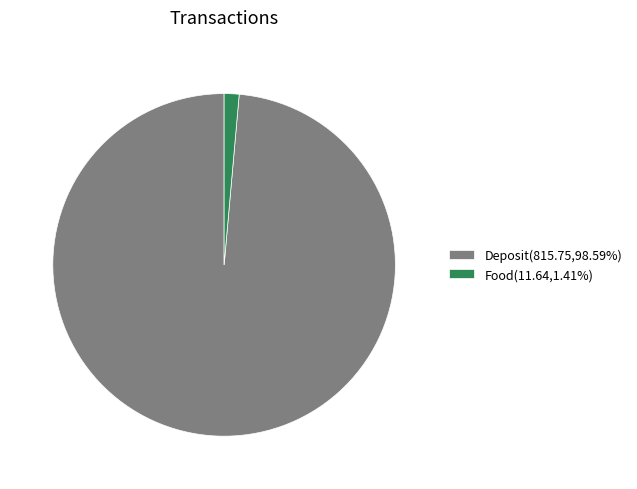

Do Deposit(815.75,98.59%) and Food(11.64,1.41%) together represent more than half of the pie?

Yes